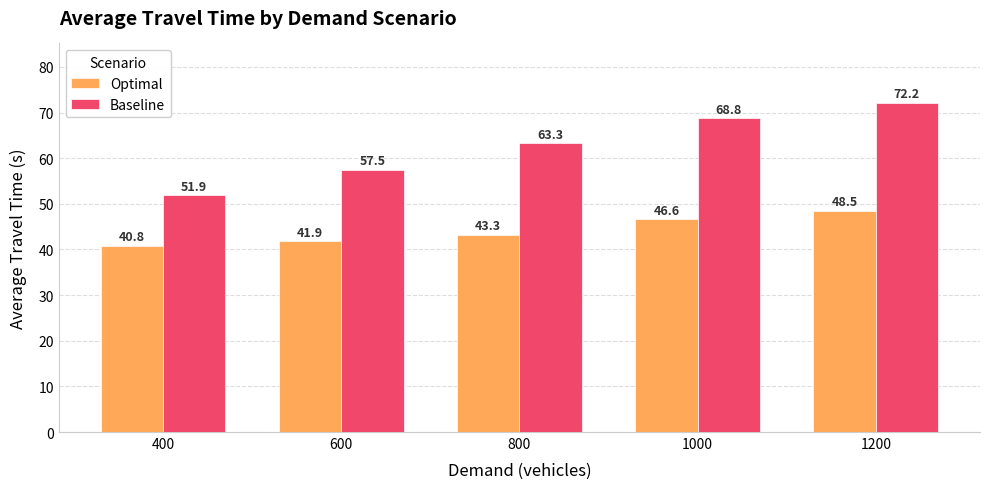

Does the chart contain any negative values?

No